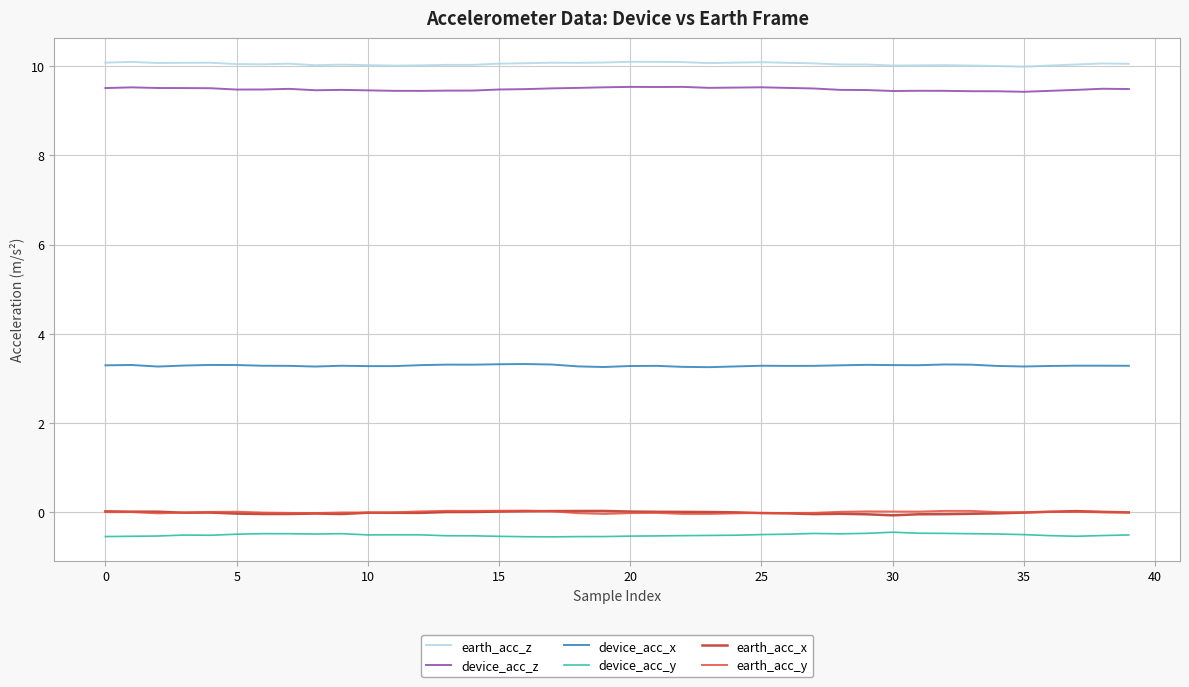

Which series has the largest total across all categories?

earth_acc_z